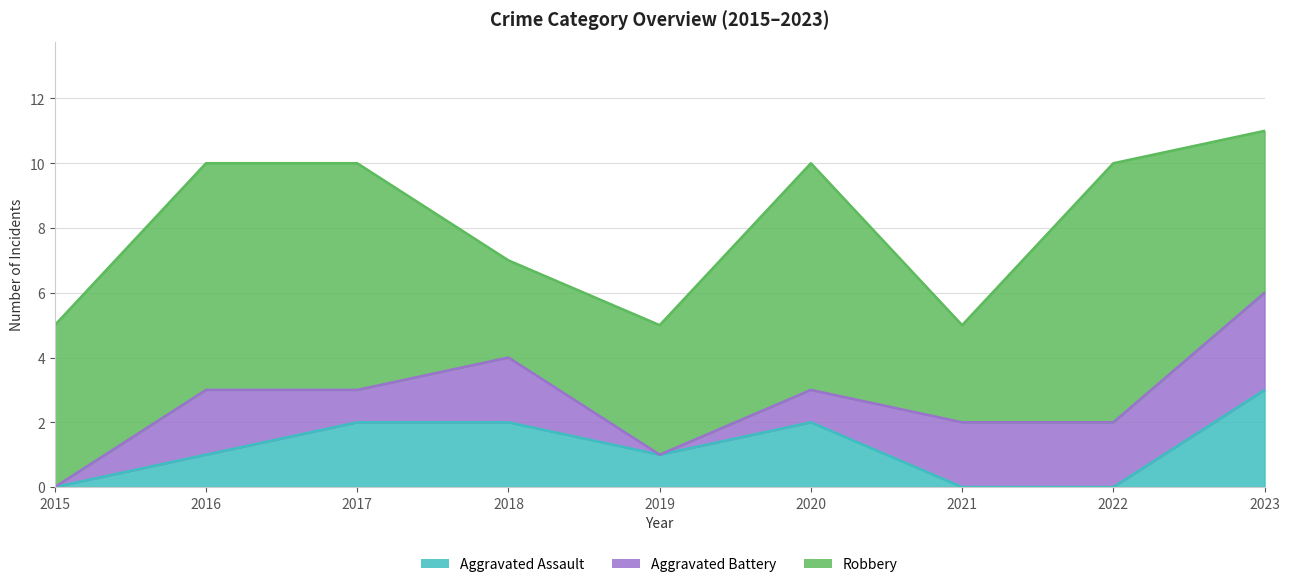

At 2020, list the series in order from largest to smallest.

Robbery, Aggravated Assault, Aggravated Battery